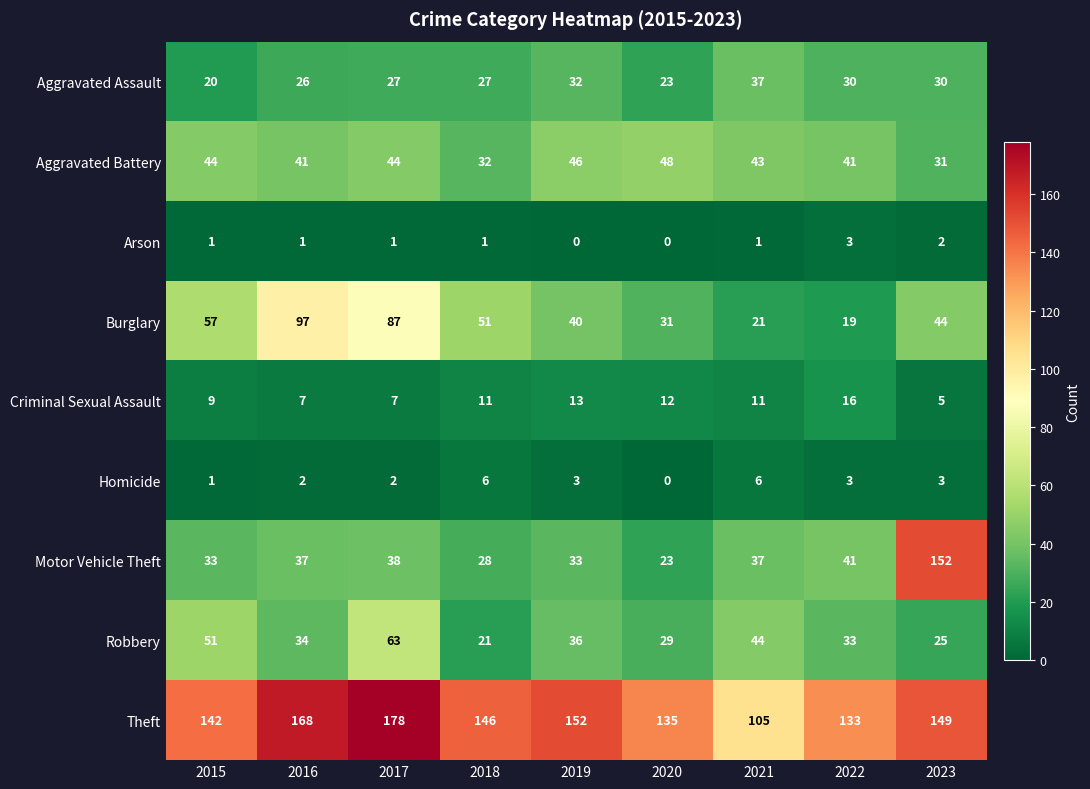

How many distinct data groups are displayed?

9